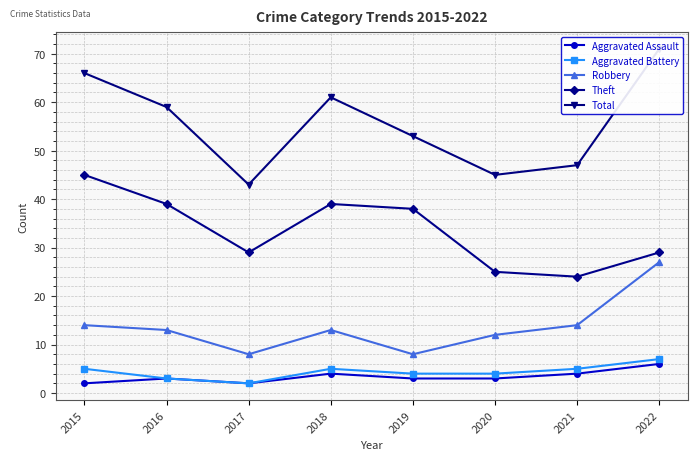

What are all the series names shown in the legend?

Aggravated Assault, Aggravated Battery, Robbery, Theft, Total